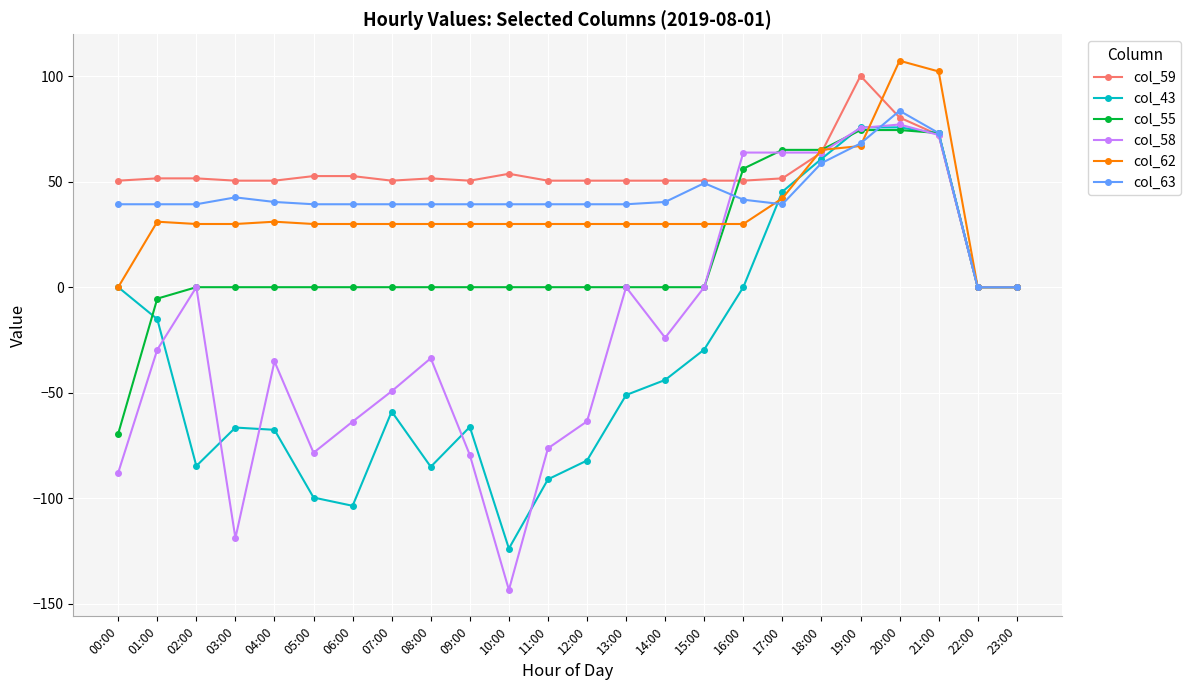

At which label does col_59 reach its peak?

19:00